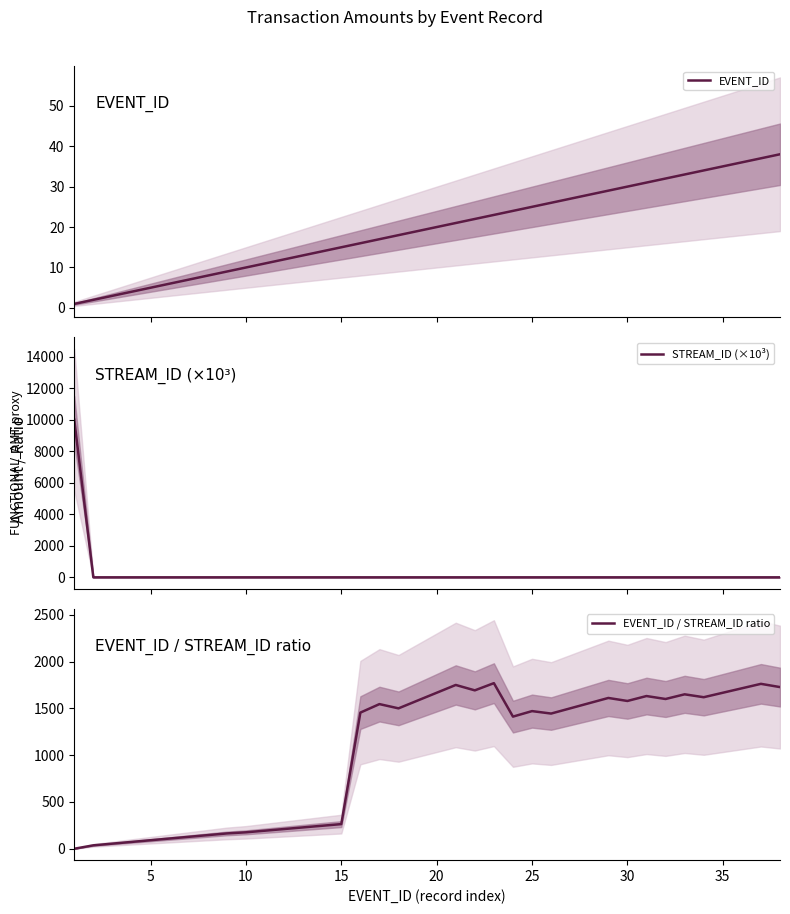

Reading left to right, list all the values displayed in this chart.

EVENT_ID: 1.0	2.0	3.0	4.0	5.0	6.0	7.0	8.0	9.0	10.0	11.0	12.0	13.0	14.0	15.0	16.0	17.0	18.0	19.0	20.0	21.0	22.0	23.0	24.0	25.0	26.0	27.0	28.0	29.0	30.0	31.0	32.0	33.0	34.0	35.0	36.0	37.0	38.0
STREAM_ID (×10³): 10000.0	0.1	0.1	0.1	0.1	0.1	0.1	0.1	0.1	0.1	0.1	0.1	0.1	0.1	0.1	0.0	0.0	0.0	0.0	0.0	0.0	0.0	0.0	0.0	0.0	0.0	0.0	0.0	0.0	0.0	0.0	0.0	0.0	0.0	0.0	0.0	0.0	0.0
EVENT_ID / STREAM_ID ratio: 0.0	36.4	54.5	72.7	90.9	109.1	127.3	145.5	163.6	175.4	193.0	210.5	228.1	245.6	263.2	1454.5	1545.5	1500.0	1583.3	1666.7	1750.0	1692.3	1769.2	1411.8	1470.6	1444.4	1500.0	1555.6	1611.1	1578.9	1631.6	1600.0	1650.0	1619.0	1666.7	1714.3	1761.9	1727.3